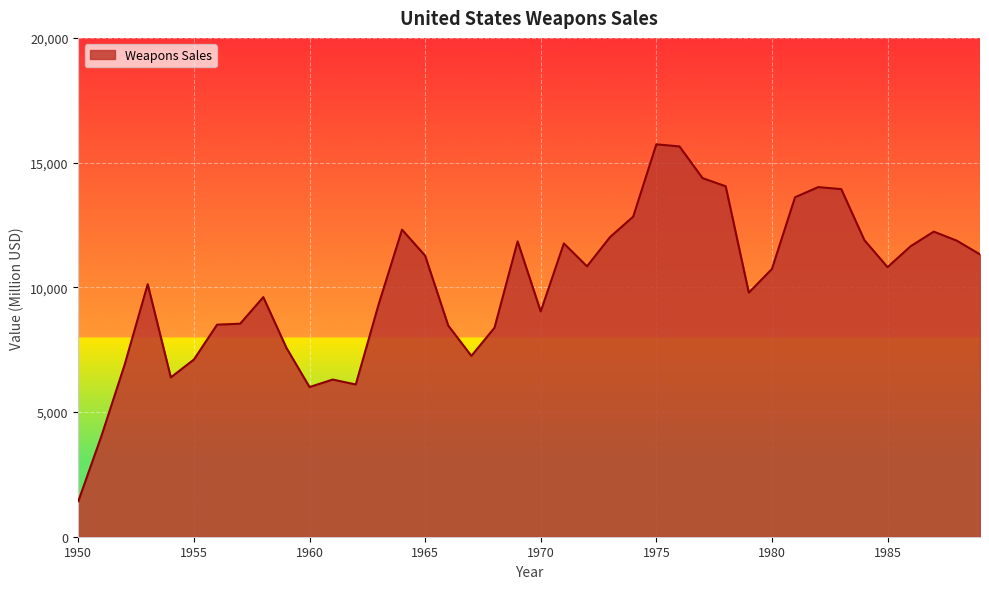

How many values are below 10808?

20